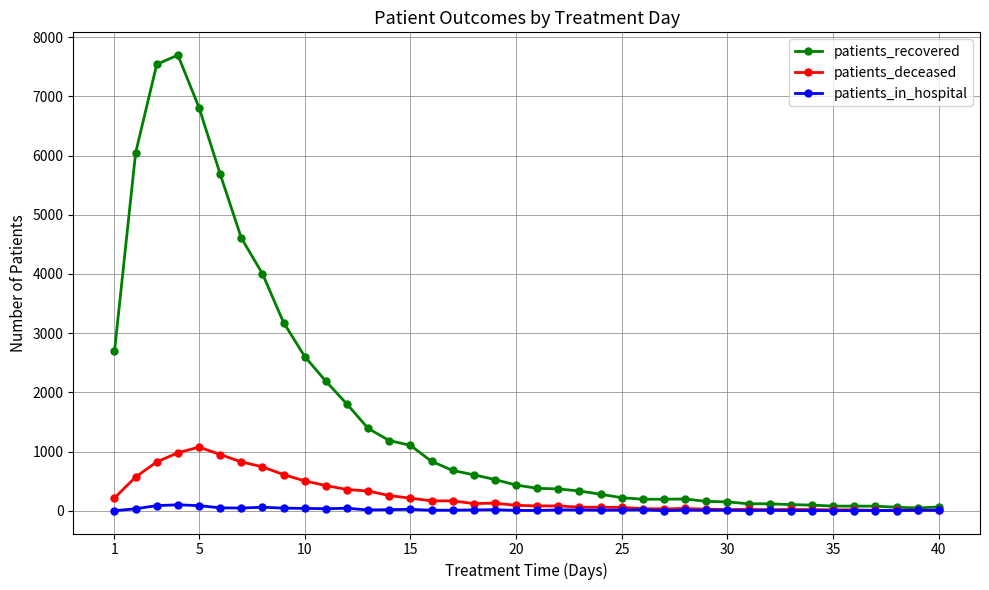

Which series has the largest total across all categories?

patients_recovered